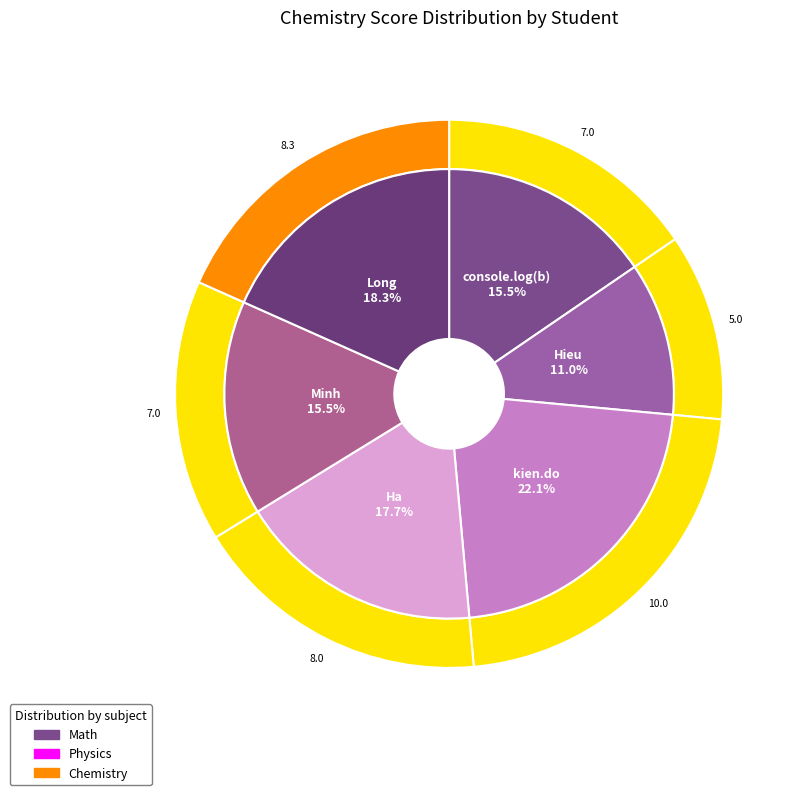

Between Ha and Minh, which is larger?

Ha